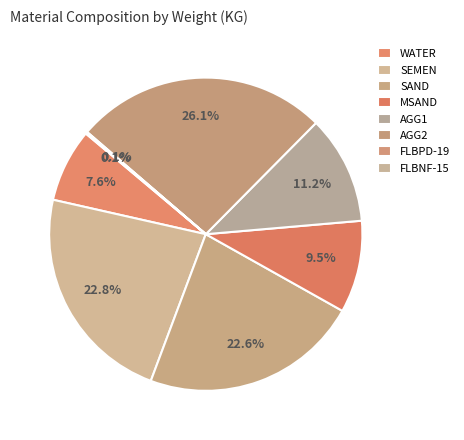

How many slices are in this pie chart?

8